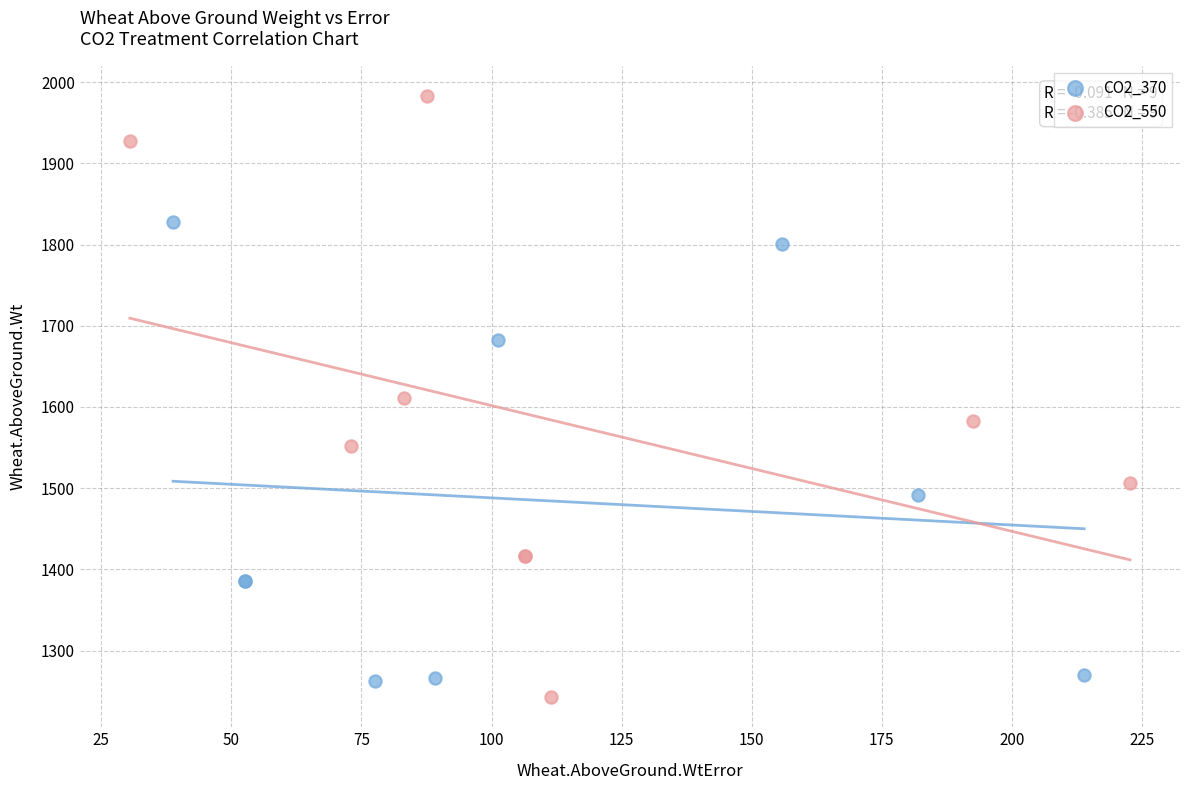

What are all the series names shown in the legend?

CO2_370, CO2_550